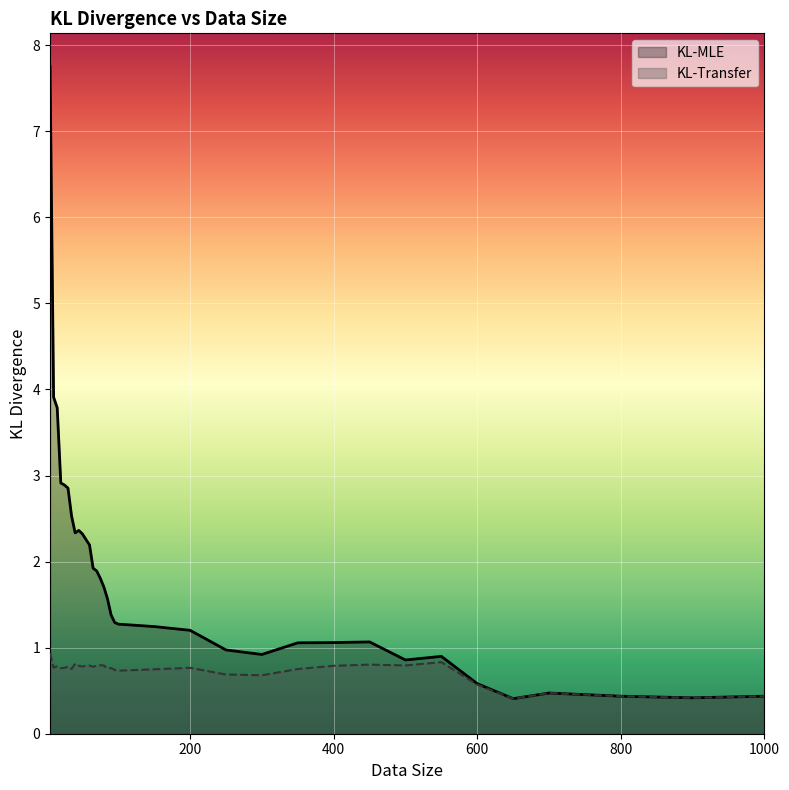

True or false: KL-Transfer and KL-MLE intersect in this chart.

False